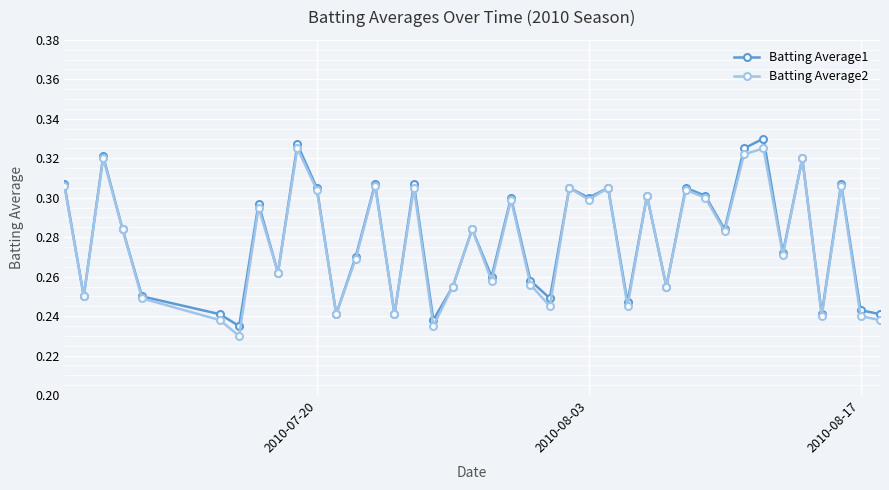

In Batting Average1, how many points are higher than both neighbors (excluding endpoints)?

14